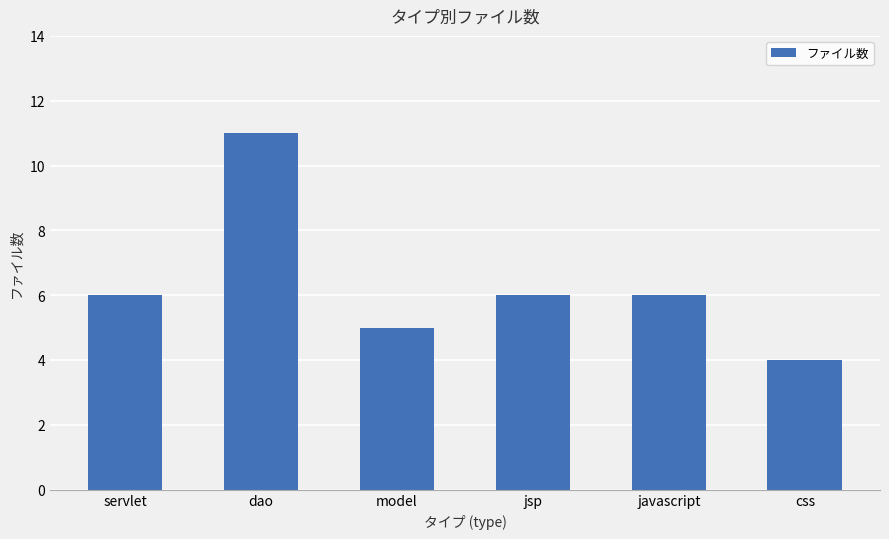

The value at servlet is 8. True or false?

False